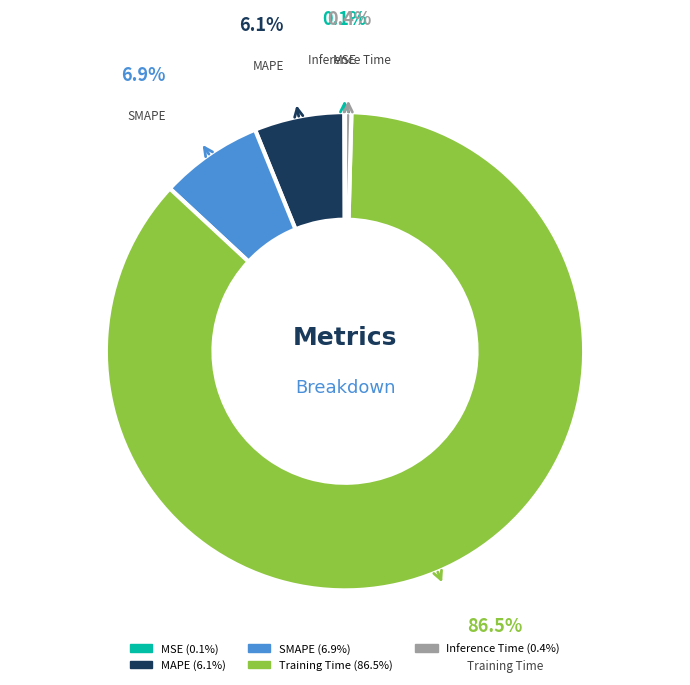

How much of the chart is everything except Training Time?

13.5%